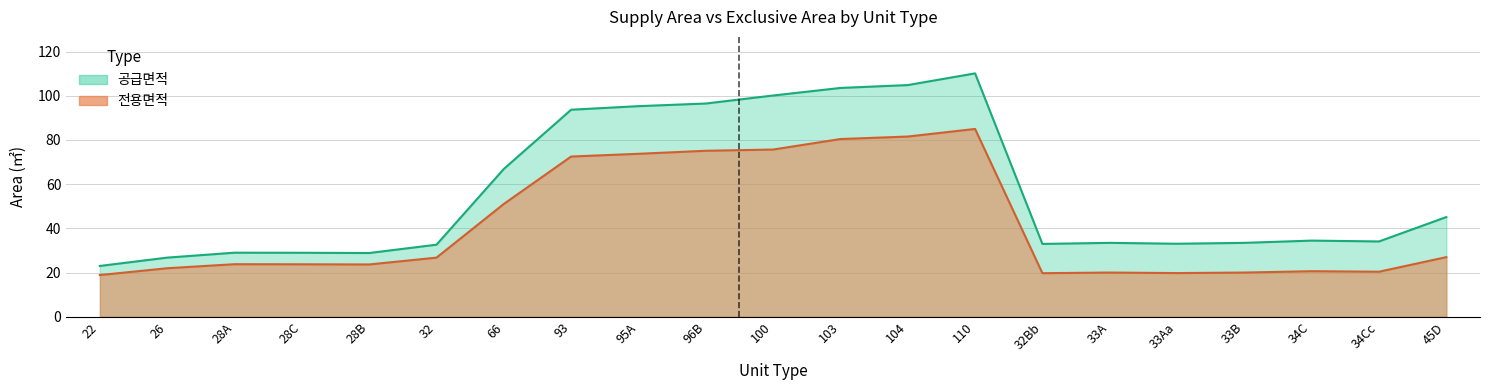

What is the difference between the maximum and minimum values in the 공급면적 series?

87.2